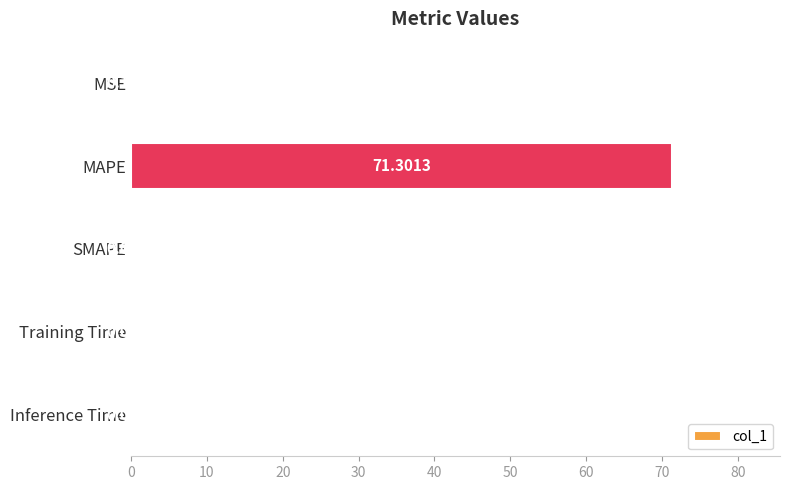

Which category has the highest value across all series?

MAPE